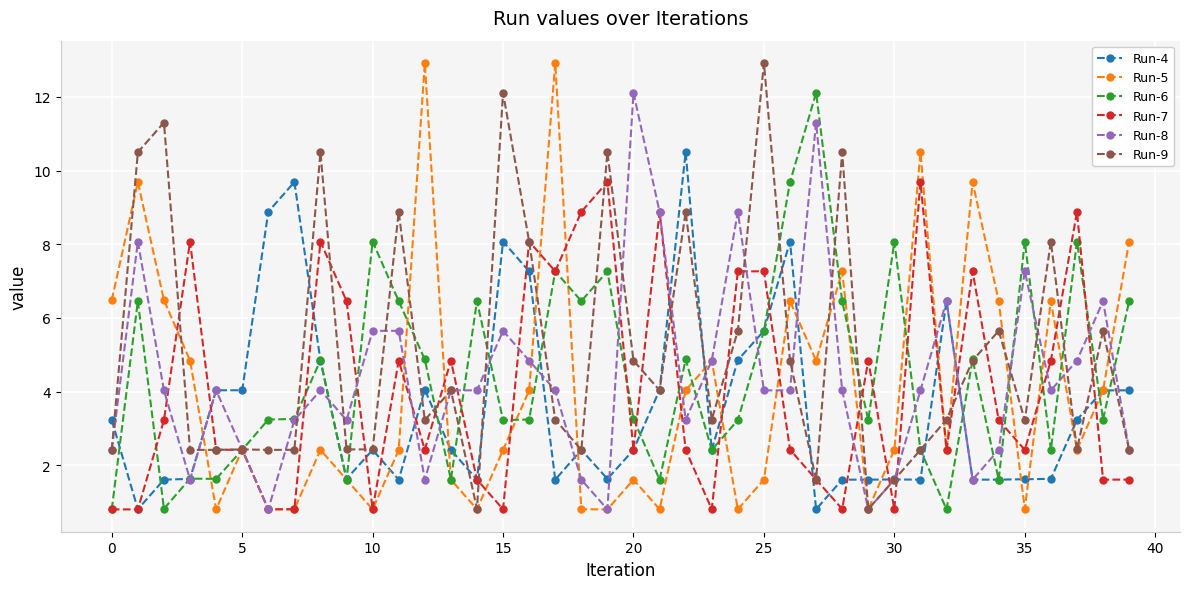

Does the chart display data point markers on the line(s)?

Yes